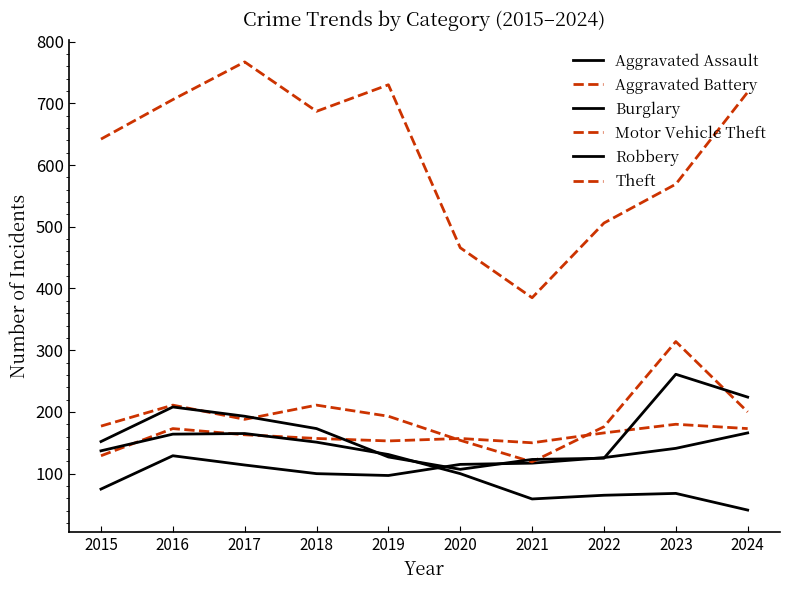

Rank the categories by Motor Vehicle Theft value from highest to lowest.

2023, 2016, 2018, 2024, 2019, 2017, 2015, 2022, 2020, 2021